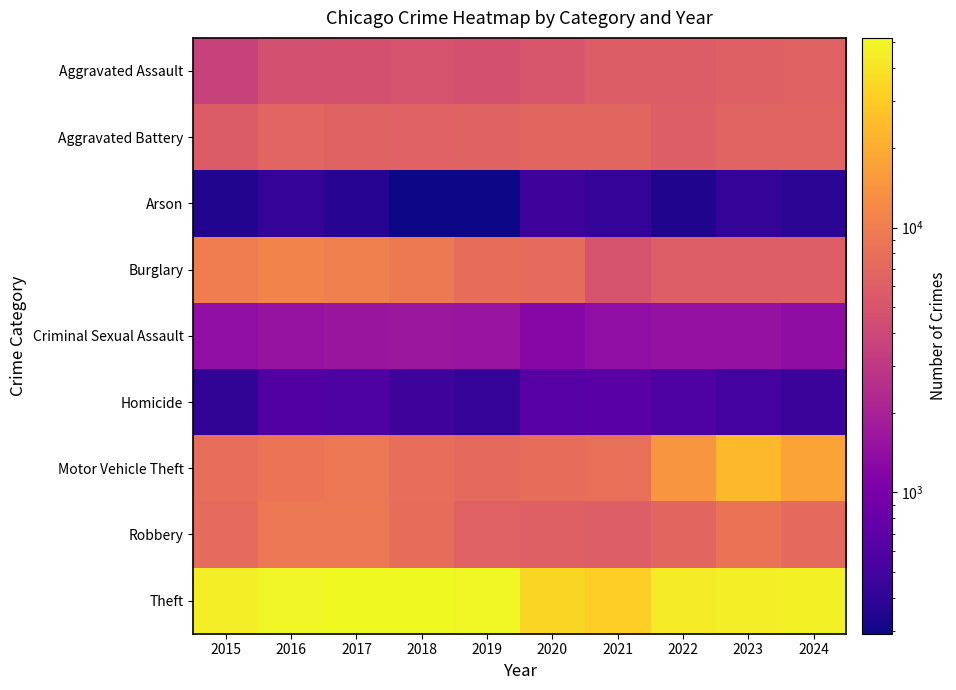

Reading left to right, extract all data points from this chart.

Aggravated Assault: 2015=3620	2016=4635	2017=4731	2018=4888	2019=4744	2020=5082	2021=5846	2022=5838	2023=6159	2024=6363
Aggravated Battery: 2015=5702	2016=6628	2017=6454	2018=6317	2019=6381	2020=6868	2021=6805	2022=6072	2023=6540	2024=6569
Arson: 2015=350	2016=420	2017=370	2018=298	2019=293	2020=475	2021=423	2022=342	2023=414	2024=386
Burglary: 2015=10011	2016=11038	2017=10419	2018=9423	2019=7677	2020=7325	2021=4879	2022=5906	2023=5892	2024=6055
Criminal Sexual Assault: 2015=1415	2016=1539	2017=1614	2018=1641	2019=1580	2020=1224	2021=1407	2022=1486	2023=1500	2024=1367
Homicide: 2015=411	2016=606	2017=572	2018=476	2019=418	2020=647	2021=662	2022=576	2023=508	2024=464
Motor Vehicle Theft: 2015=7916	2016=8712	2017=8965	2018=7908	2019=7206	2020=7707	2021=7956	2022=14360	2023=23698	2024=17481
Robbery: 2015=7364	2016=9218	2017=9147	2018=7690	2019=6279	2020=6207	2021=5876	2022=6812	2023=8499	2024=7234
Theft: 2015=45554	2016=49049	2017=51190	2018=51995	2019=49973	2020=34114	2021=31351	2022=43538	2023=45416	2024=47583